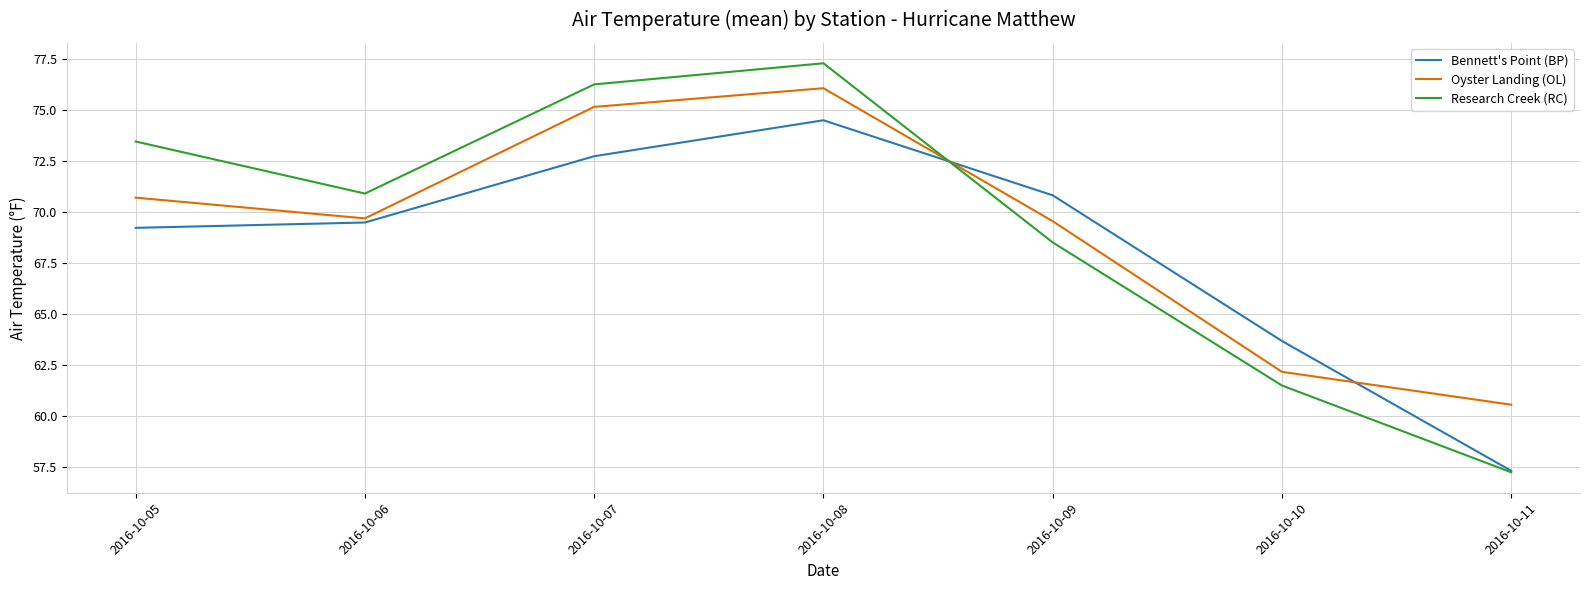

How many interior local peaks does the Research Creek (RC) series have?

1